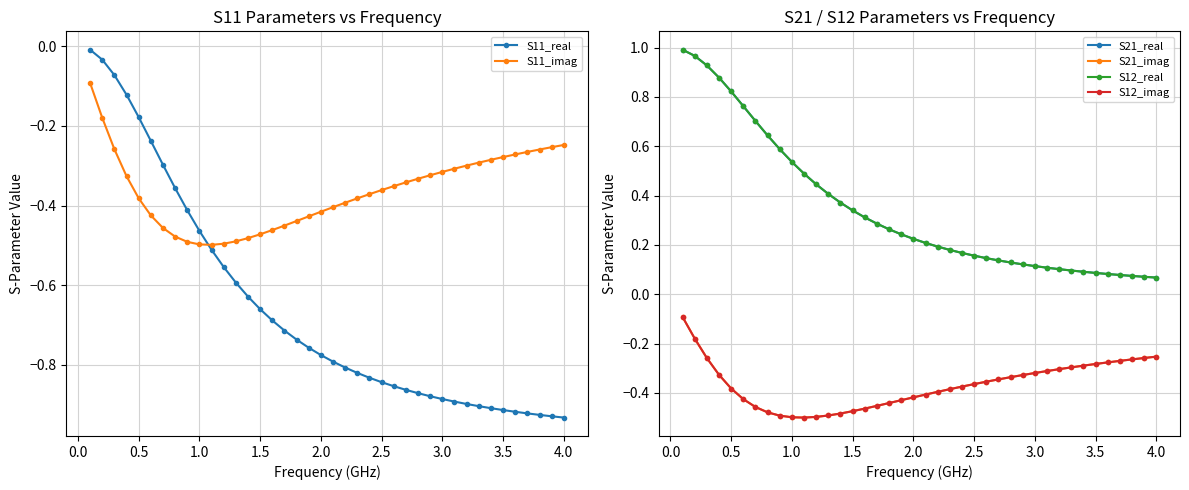

How many interior local valleys does the S11_imag series have?

1